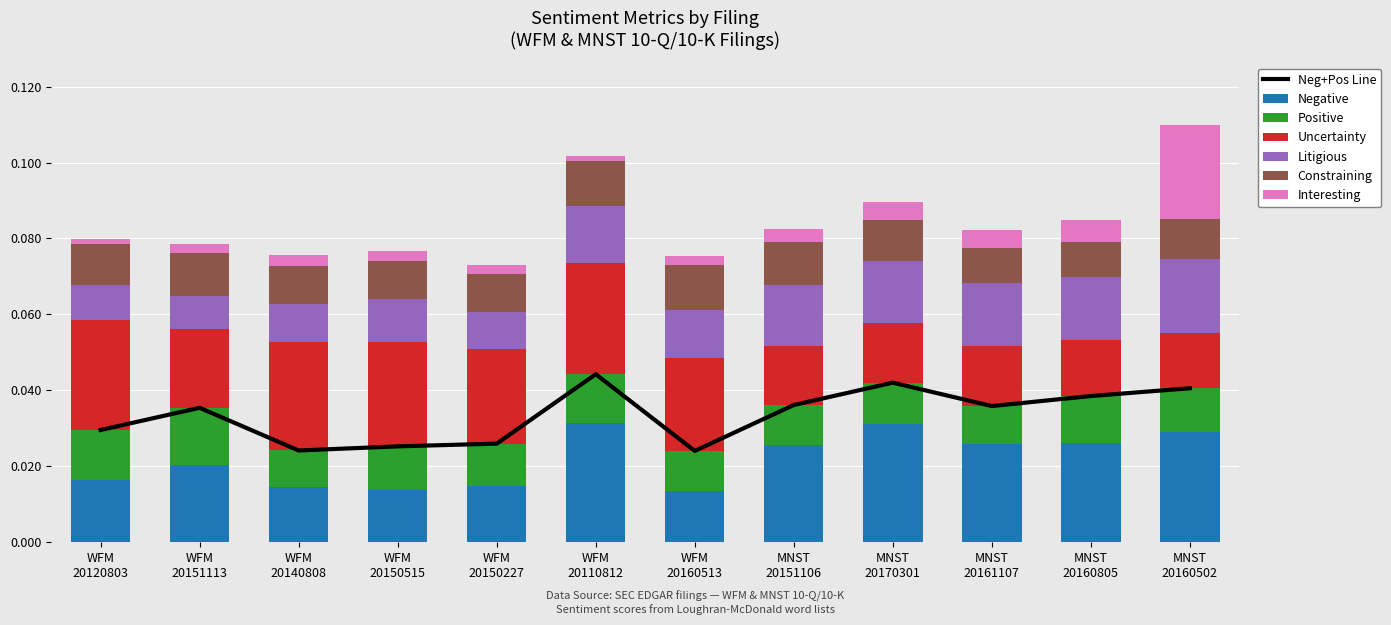

How many bars are there in total?

72